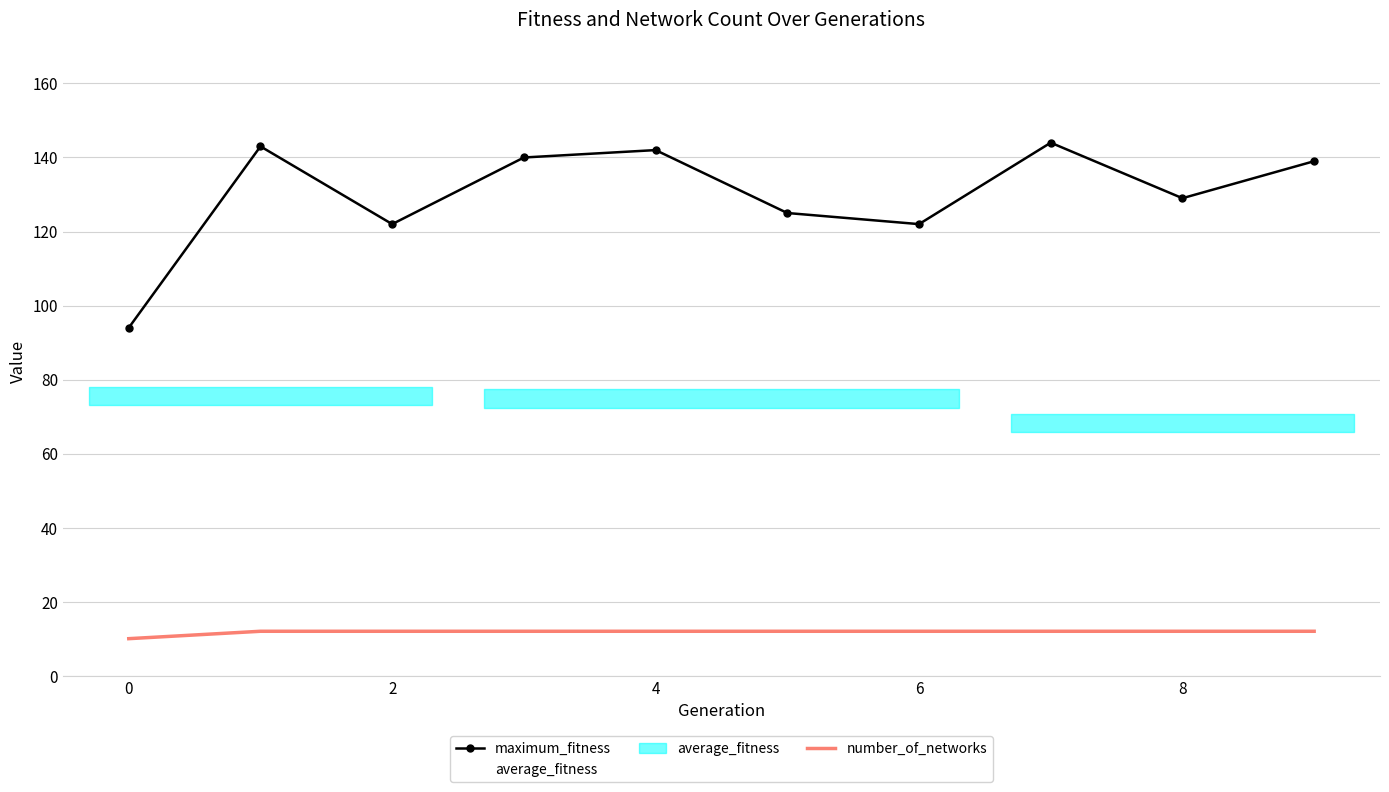

What value does the average_fitness series have at 0?

75.6